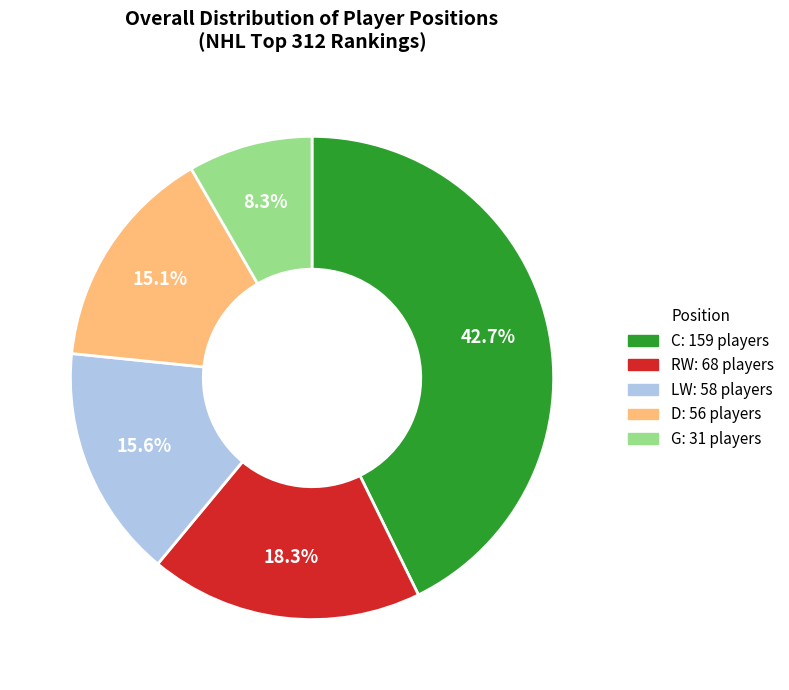

Do LW and D together represent more than half of the pie?

No